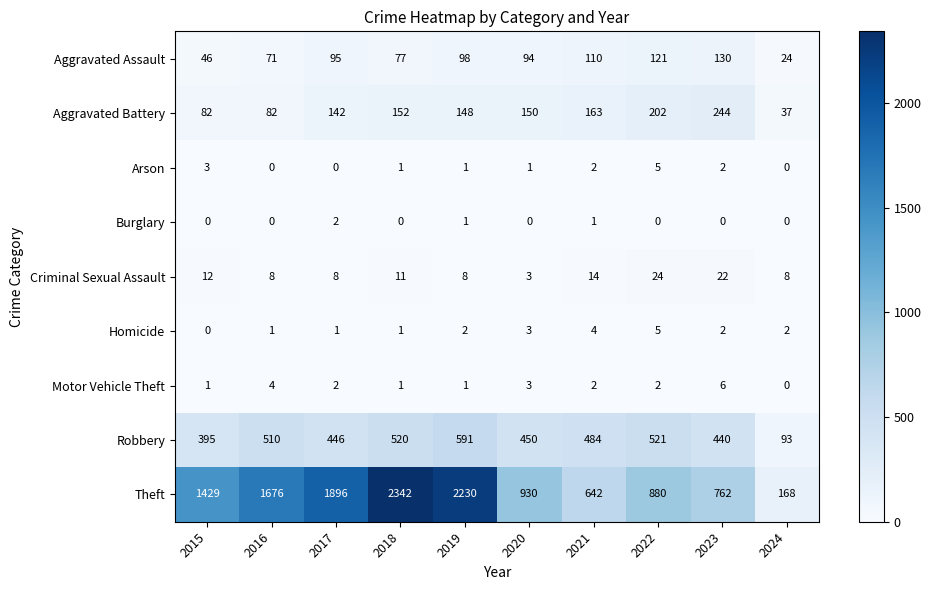

The value of Arson at 2020 is 2. True or false?

False